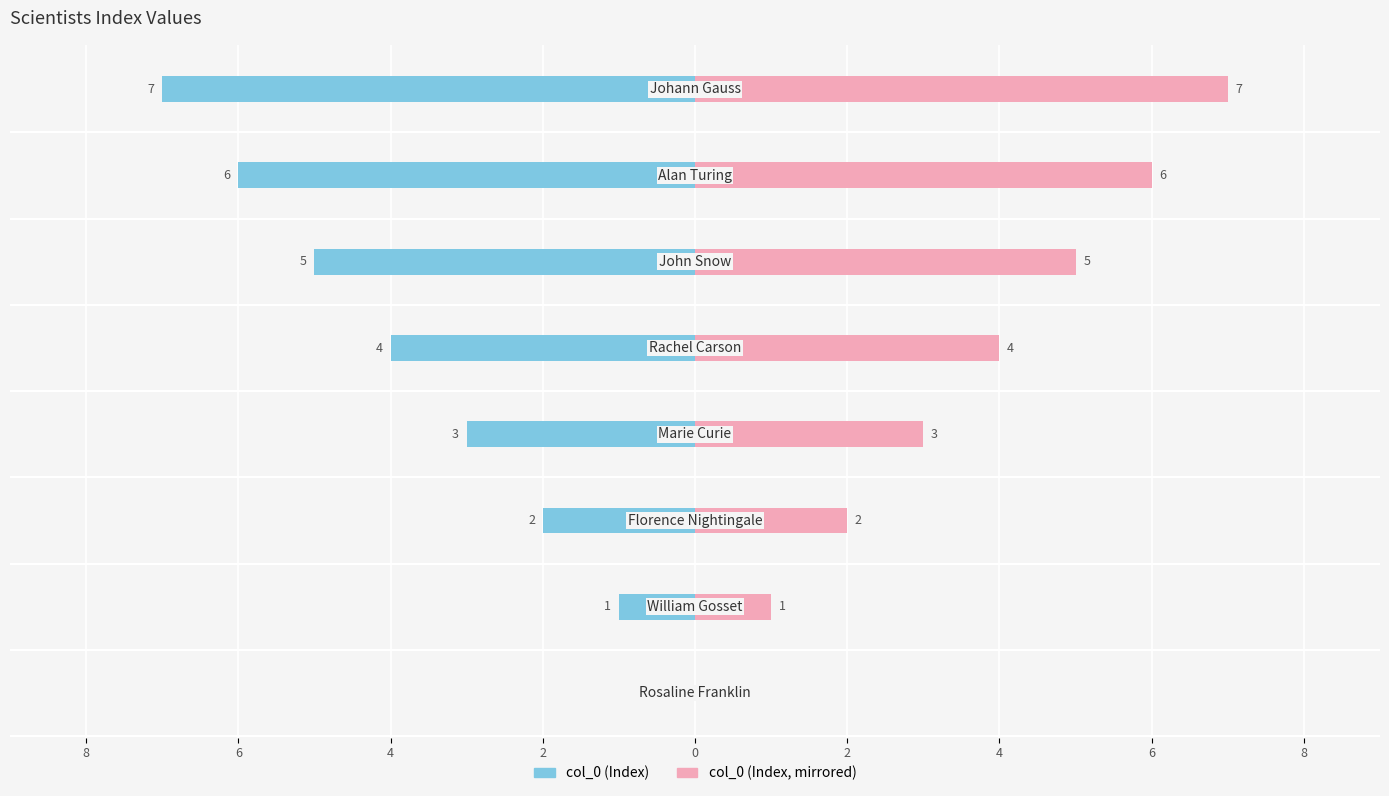

How many data points in col_0 (right) are above 4?

3